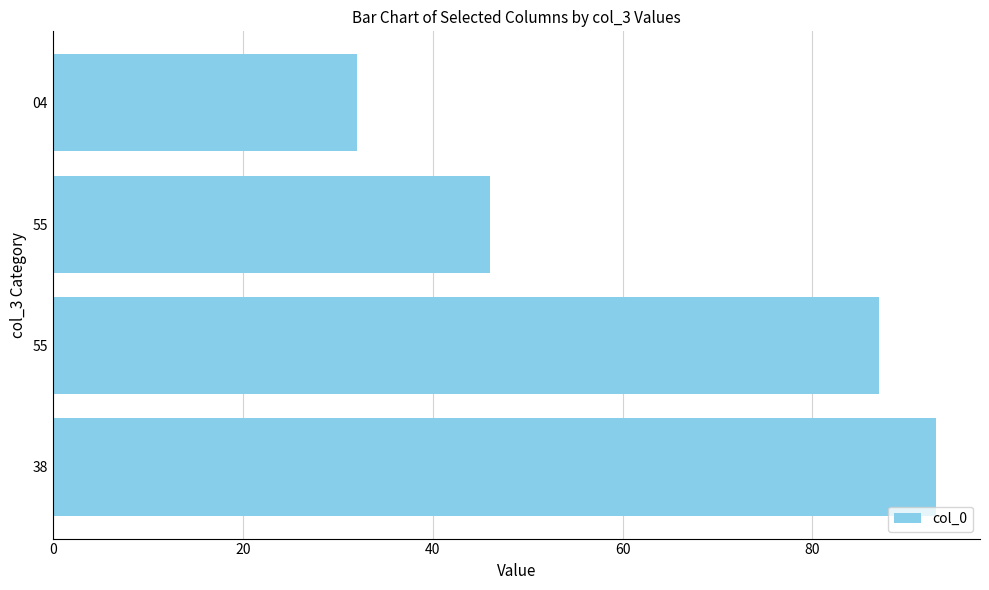

How many data points are less than 59?

2